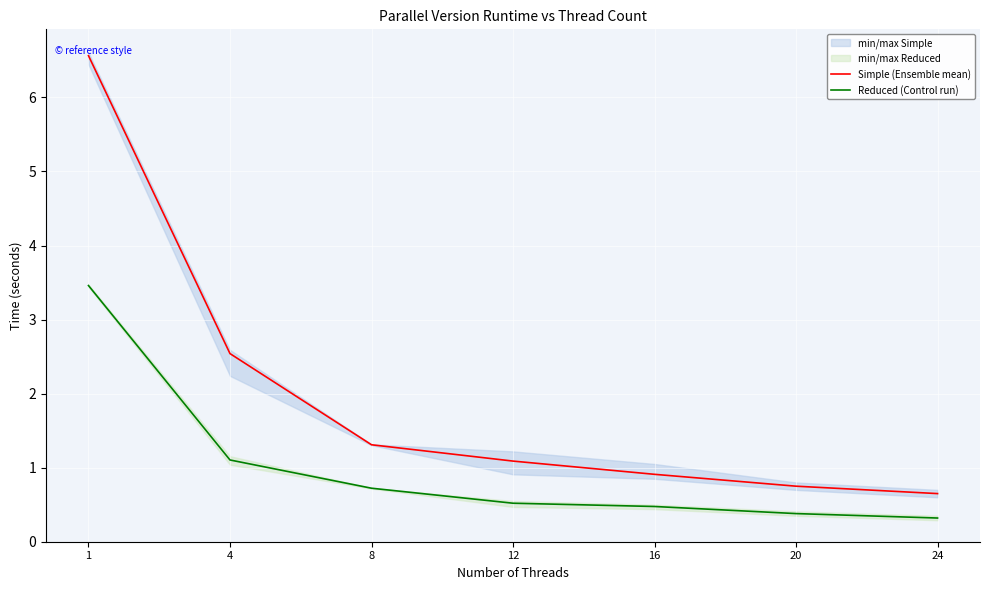

What is the difference between the maximum and minimum values in the Reduced (Control run) series?

3.1